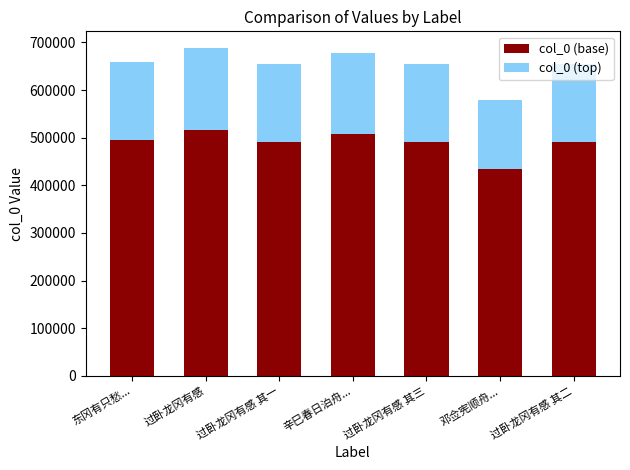

What is the total value across all series at 过卧龙冈有感 其三?

654775.0